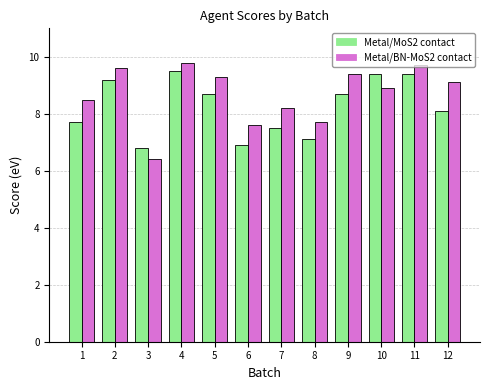

Which series has the largest range (max minus min)?

Metal/BN-MoS2 contact